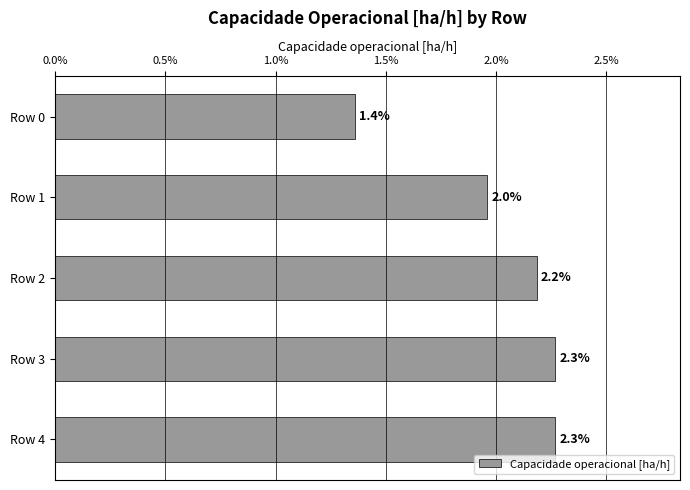

What is the smallest value displayed?

1.4